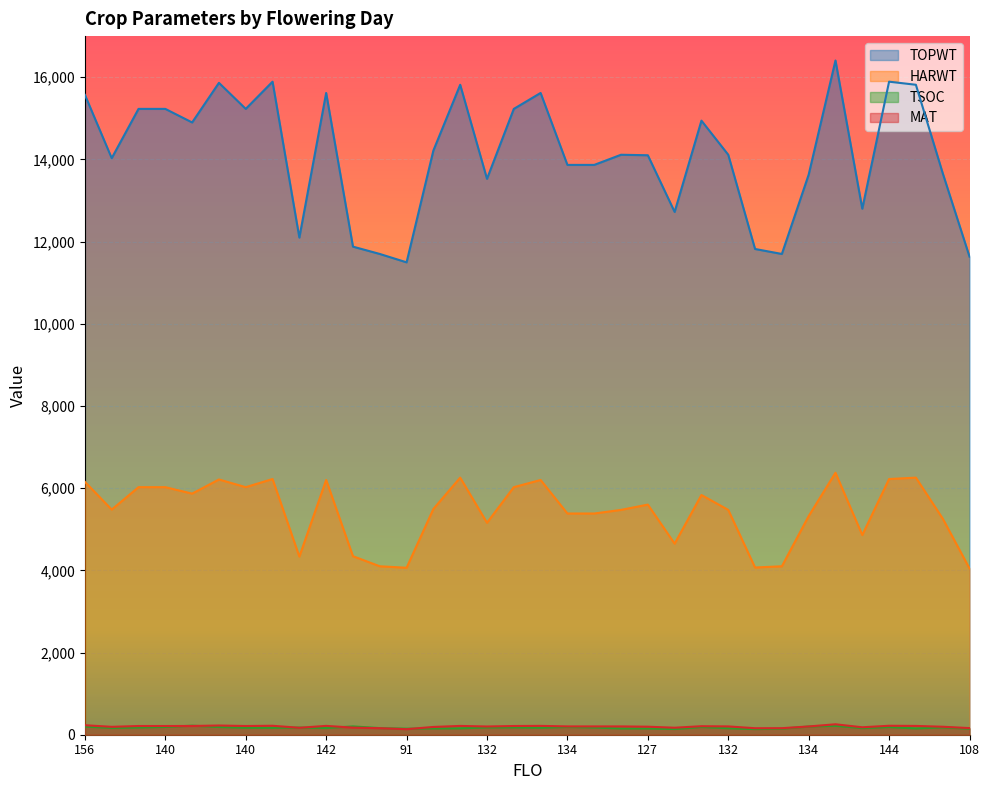

Reading right to left, what are all the values shown in this chart?

TOPWT: 11634	13666	15816	15891	12800	16407	13629	11699	11820	14113	14943	12722	14101	14113	13866	13866	15617	15229	13527	15816	14216	11495	11699	11877	15617	12097	15891	15229	15863	14899	15229	15229	14030	15570
HARWT: 4046	5260	6256	6222	4859	6375	5320	4099	4069	5471	5833	4649	5600	5471	5383	5383	6199	6024	5157	6256	5493	4063	4099	4344	6199	4335	6222	6024	6211	5867	6024	6024	5478	6154
TSOC: 147	178	154	186	161	217	199	147	137	158	187	139	153	153	175	187	170	178	177	156	154	147	161	202	163	174	168	170	188	220	189	176	165	199
MAT: 161	194	214	218	181	254	201	159	158	202	207	170	195	202	202	202	215	212	200	214	189	135	159	173	215	169	218	212	224	213	212	212	192	231